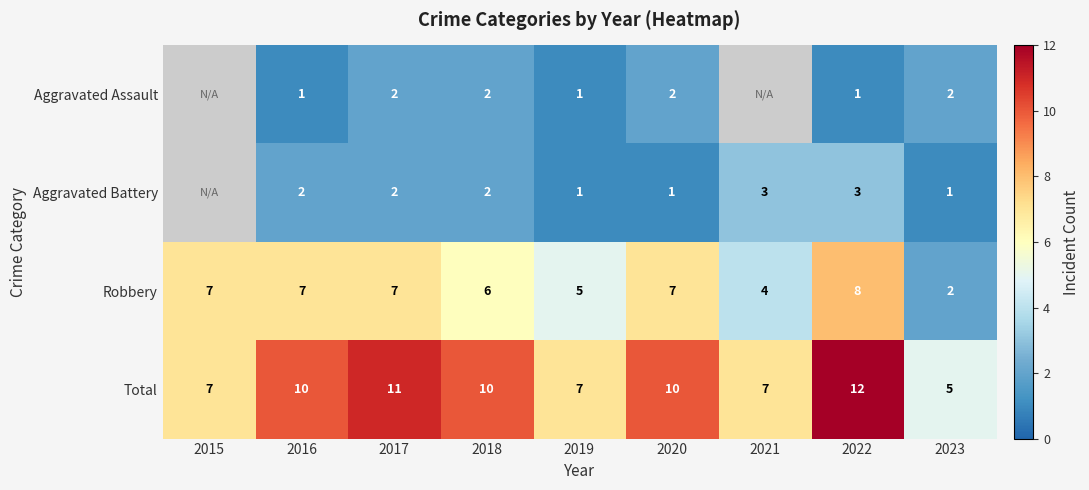

Which series changed the most between 2016 and 2019?

Total